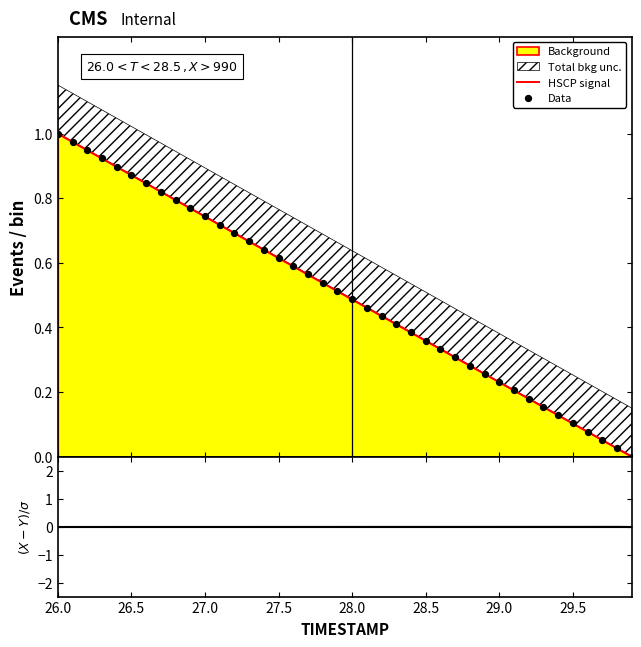

Which series has the largest total across all categories?

Data